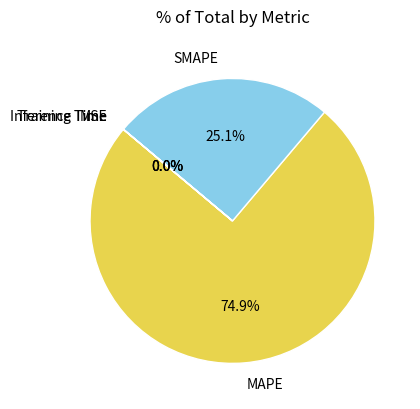

Which slice is the largest?

MAPE